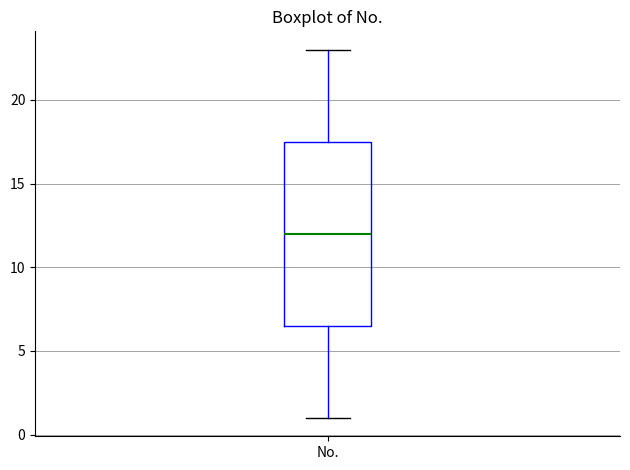

Read this box plot against the y-axis: the position of the median line, the range covered by the box, and the ends of both whiskers. The values are not printed on the chart, so give them approximately, as read against the axis.

median 12.0, box 6.5 to 17.5, whiskers 1.0 to 23.0